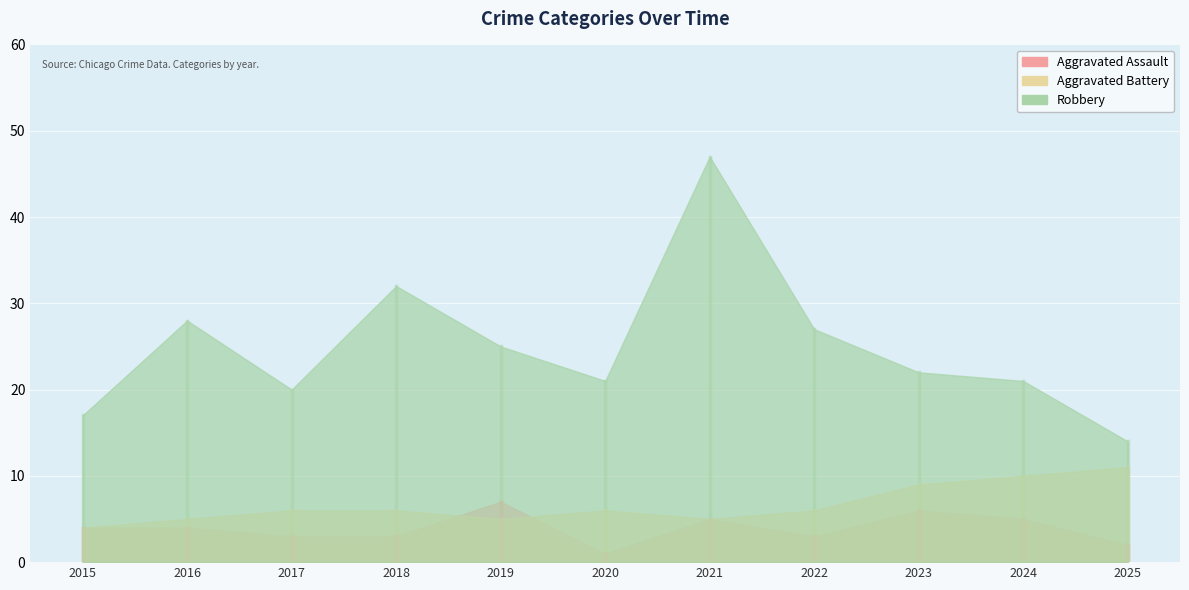

What is the value of the Robbery point at the 2nd from the left?

28